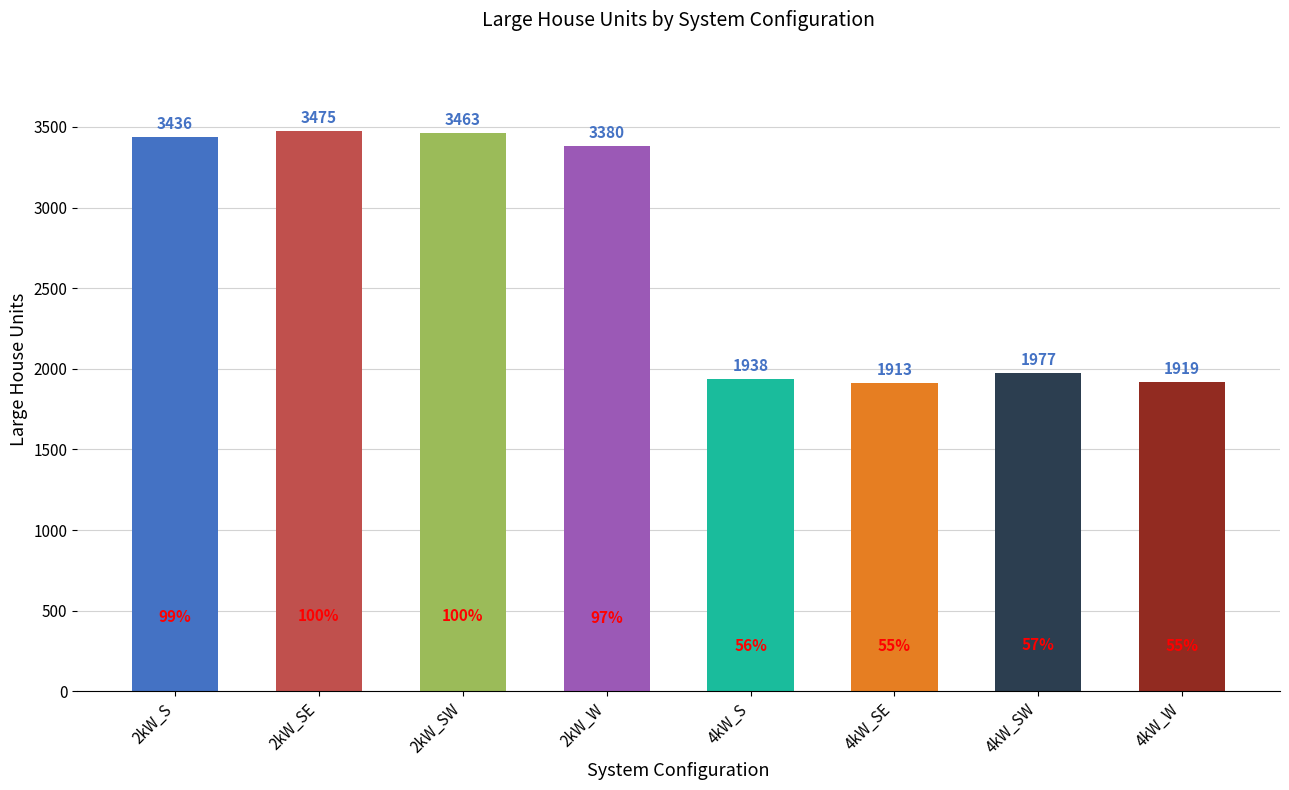

Which category has the highest value across all series?

2kW_SE